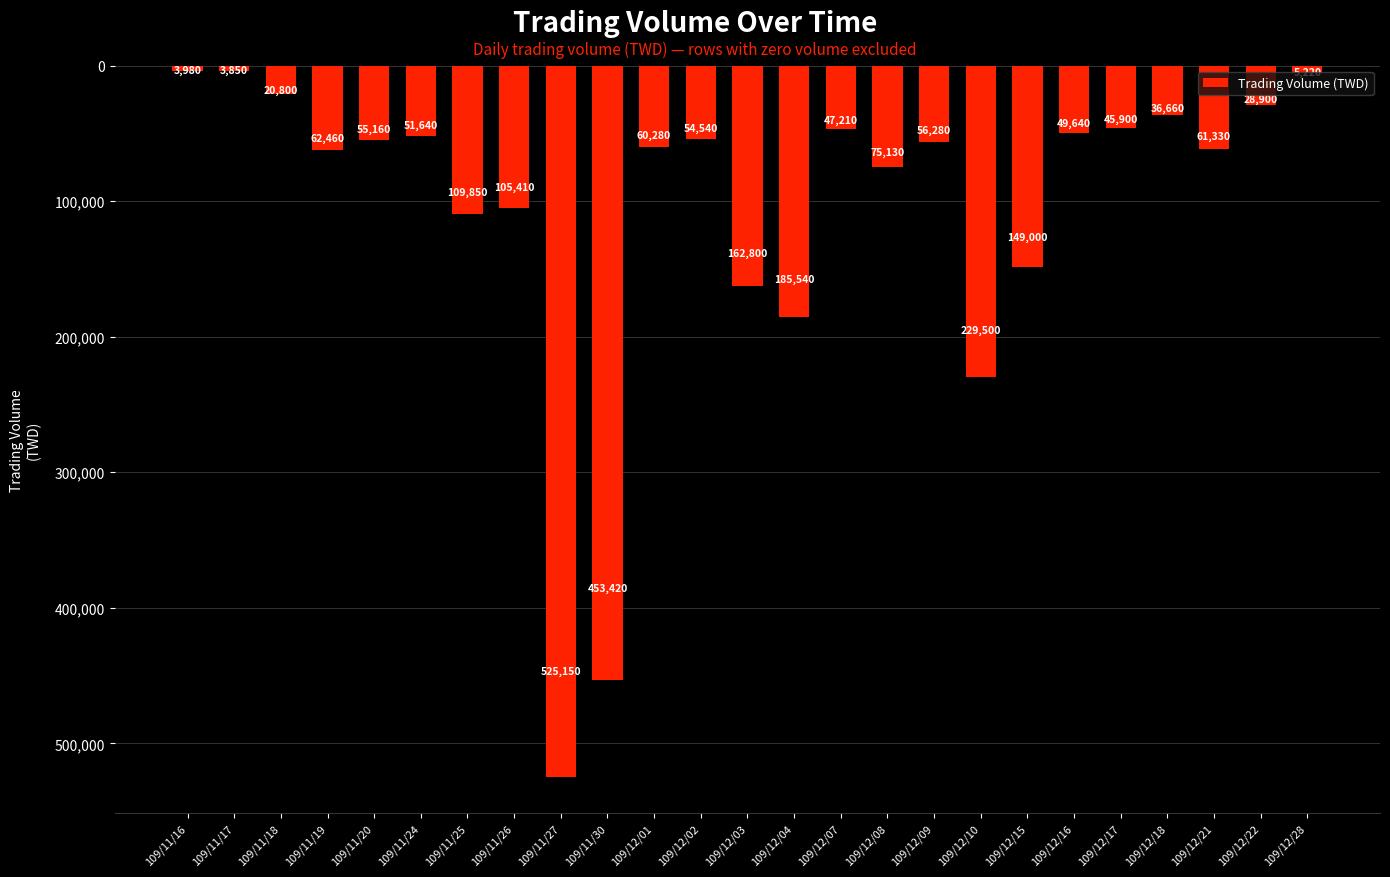

Reading left to right, extract all data points from this chart.

3980	3850	20800	62460	55160	51640	109850	105410	525150	453420	60280	54540	162800	185540	47210	75130	56280	229500	149000	49640	45900	36660	61330	28900	5220